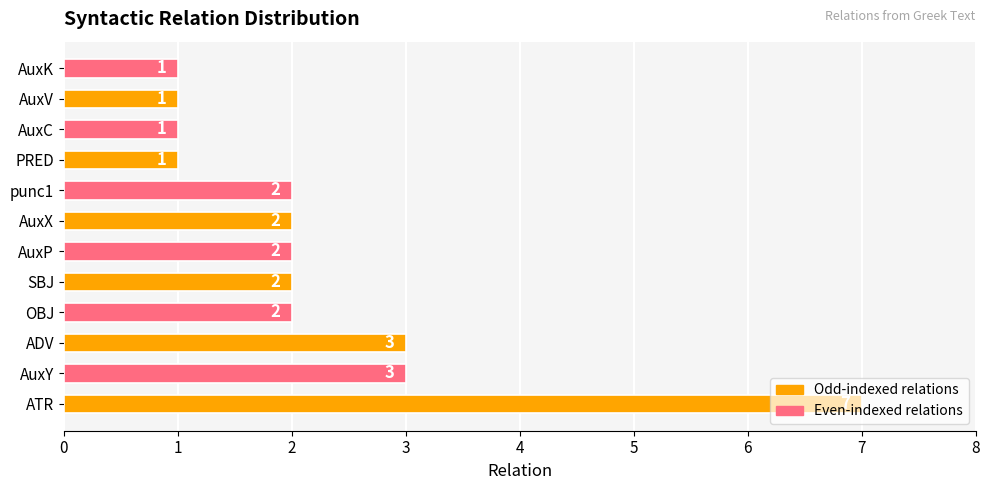

What is the minimum value shown in the chart?

1